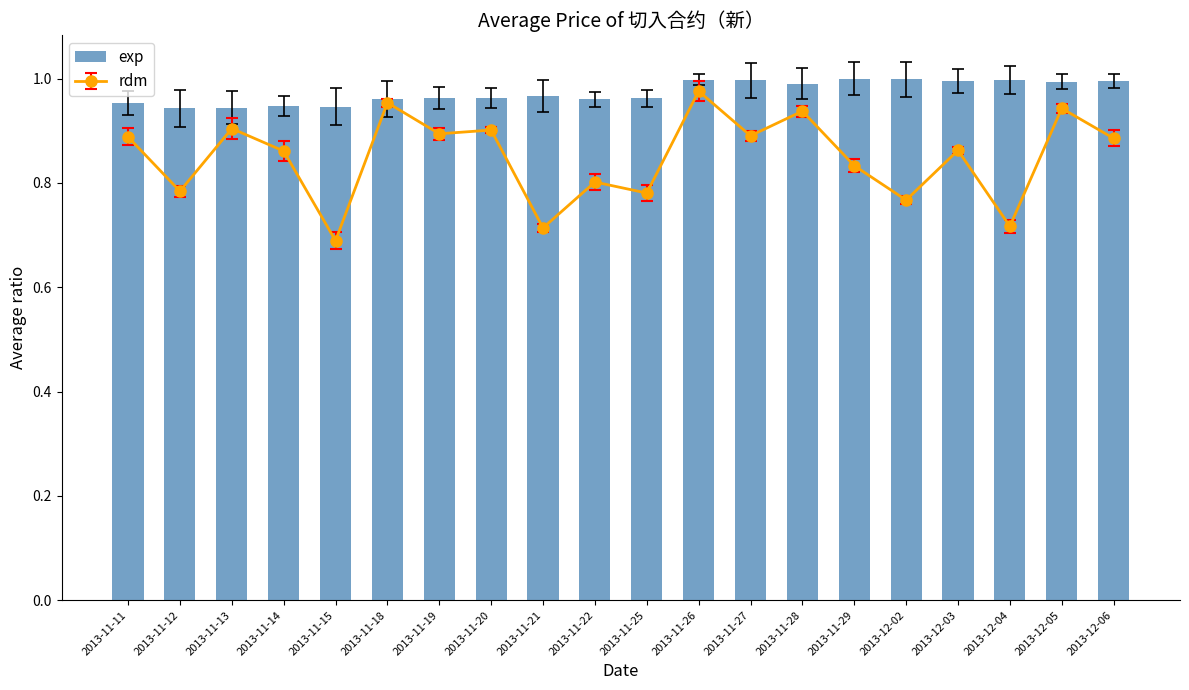

What is the difference between the maximum and second lowest values?

0.1